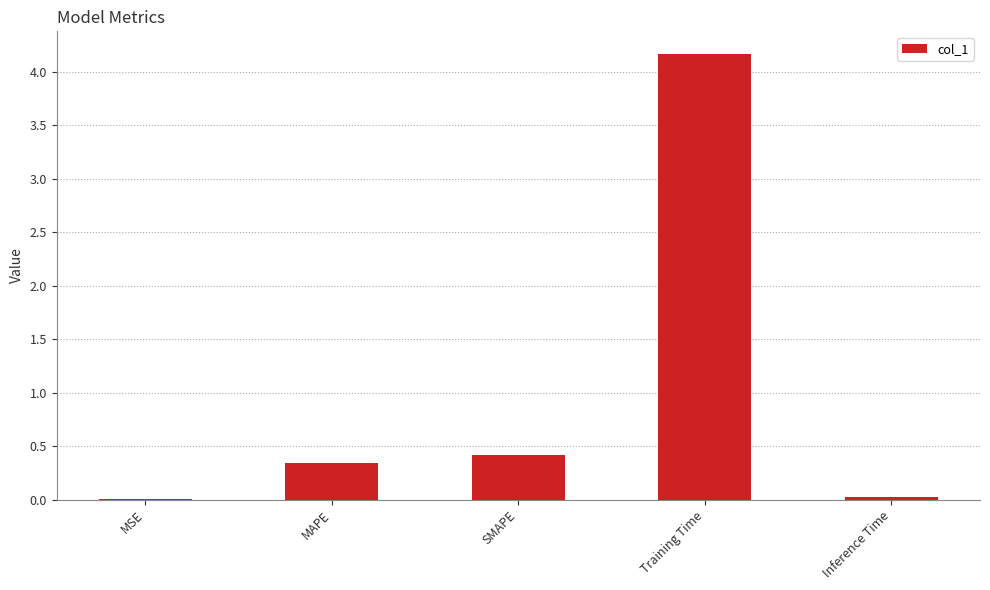

Is it true that the value at Training Time is 1.0?

False